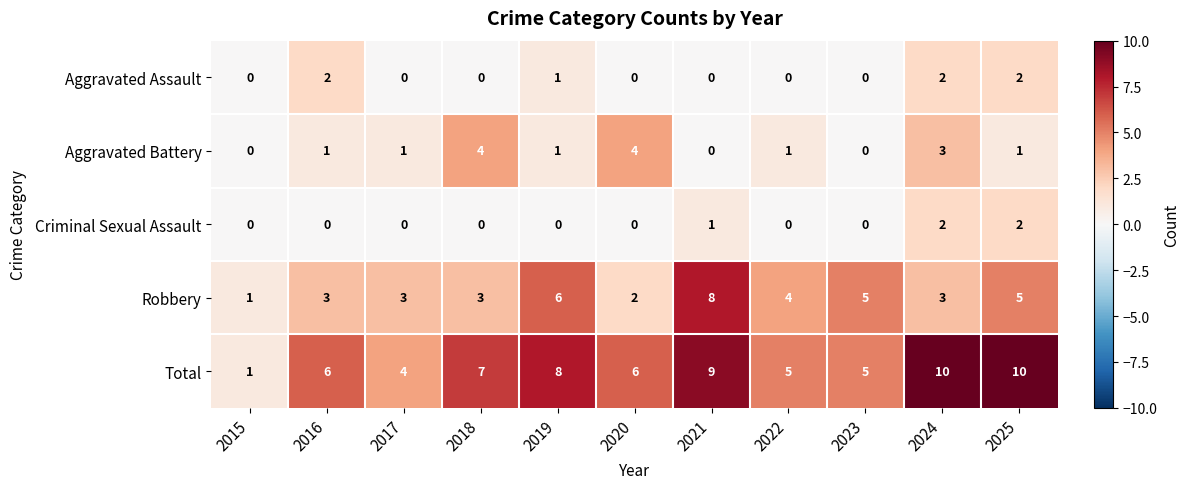

What is the difference between the highest and lowest values at 2024?

8